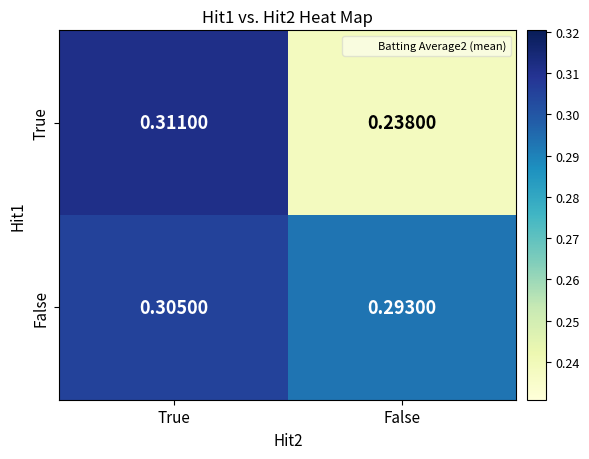

Count the number of categories in the chart.

2